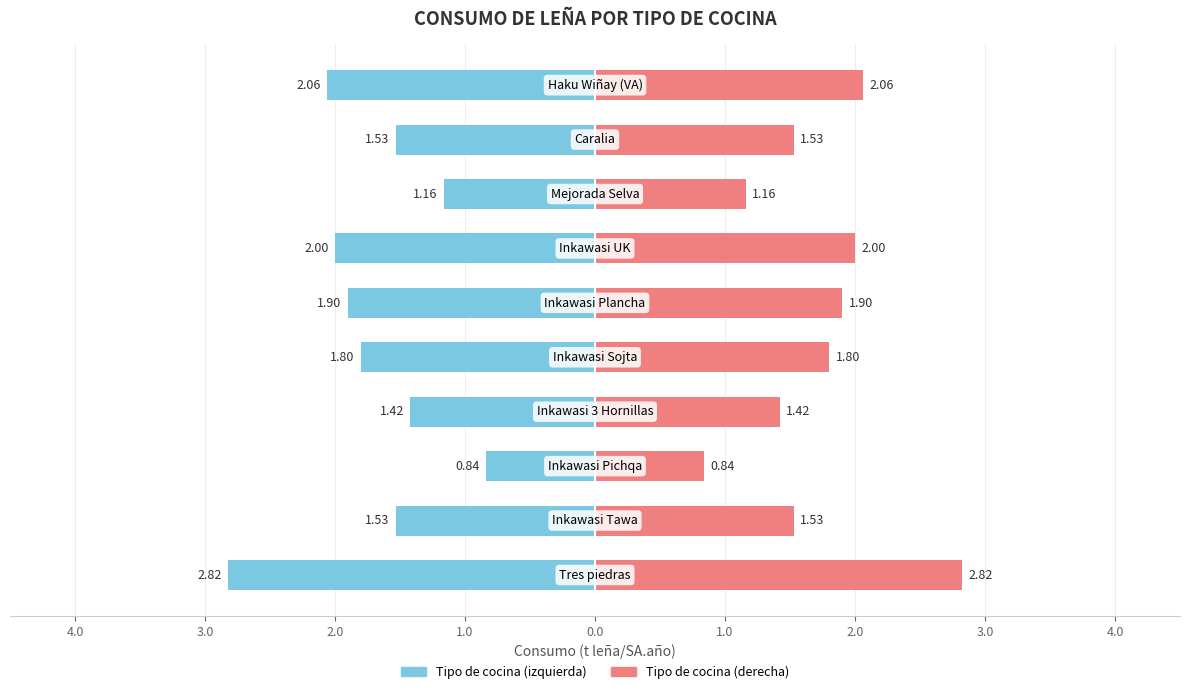

What is the label of the 10th bar from the right?

Tres piedras